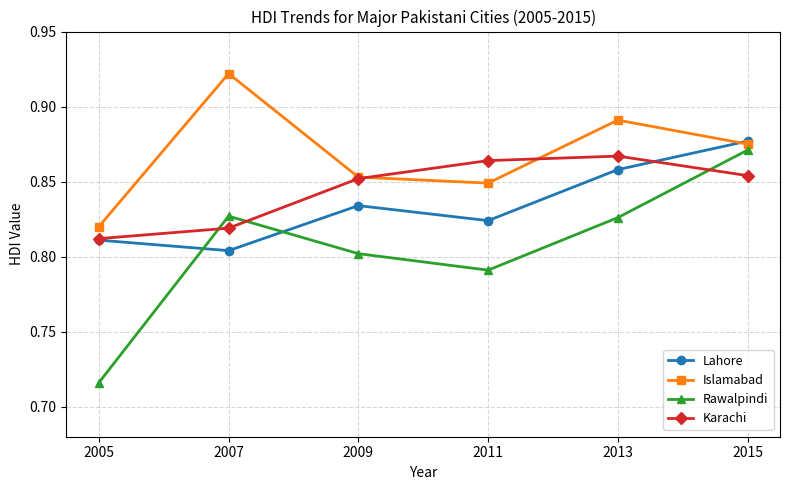

What is the sum of the Islamabad values at 2015 and 2005?

1.7